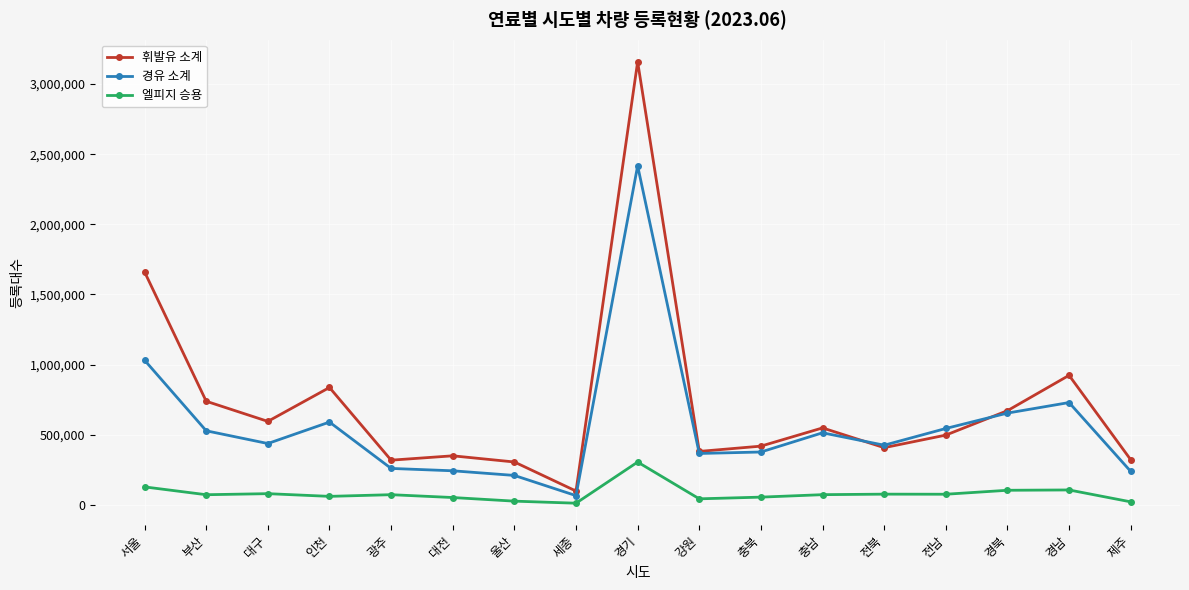

At which category does 휘발유 소계 reach its first local valley?

대구